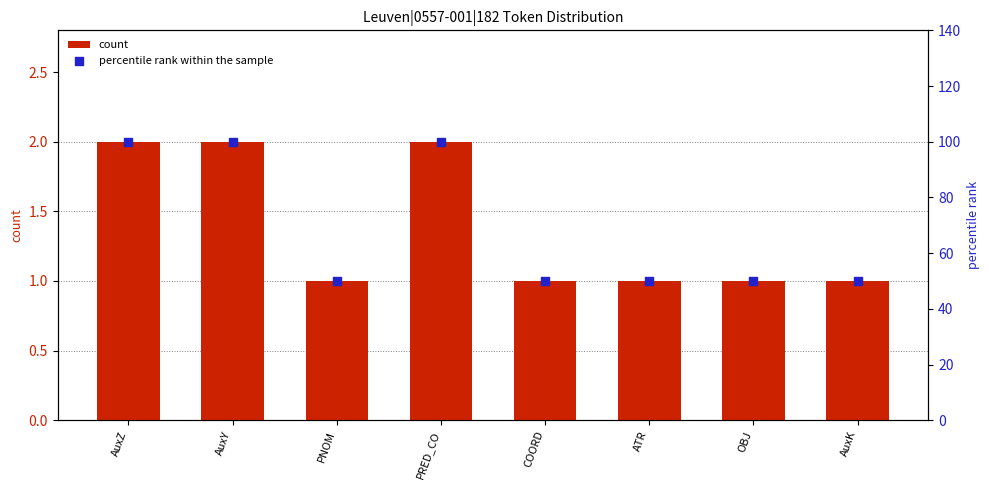

At which category is the sum across all series the highest?

AuxZ